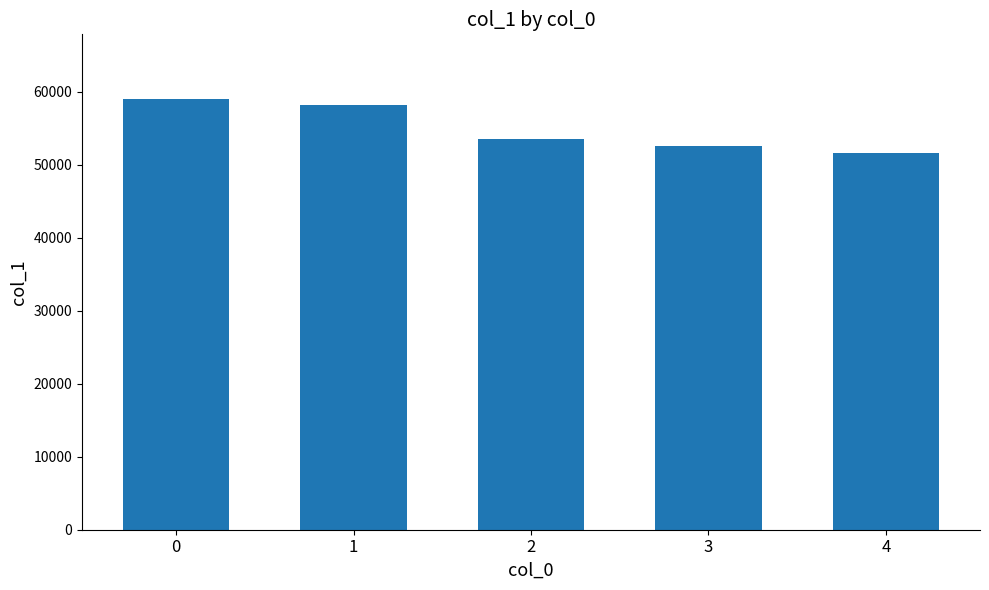

Reading right to left, what are all the values shown in this chart?

4=51671	3=52525	2=53486	1=58177	0=59030